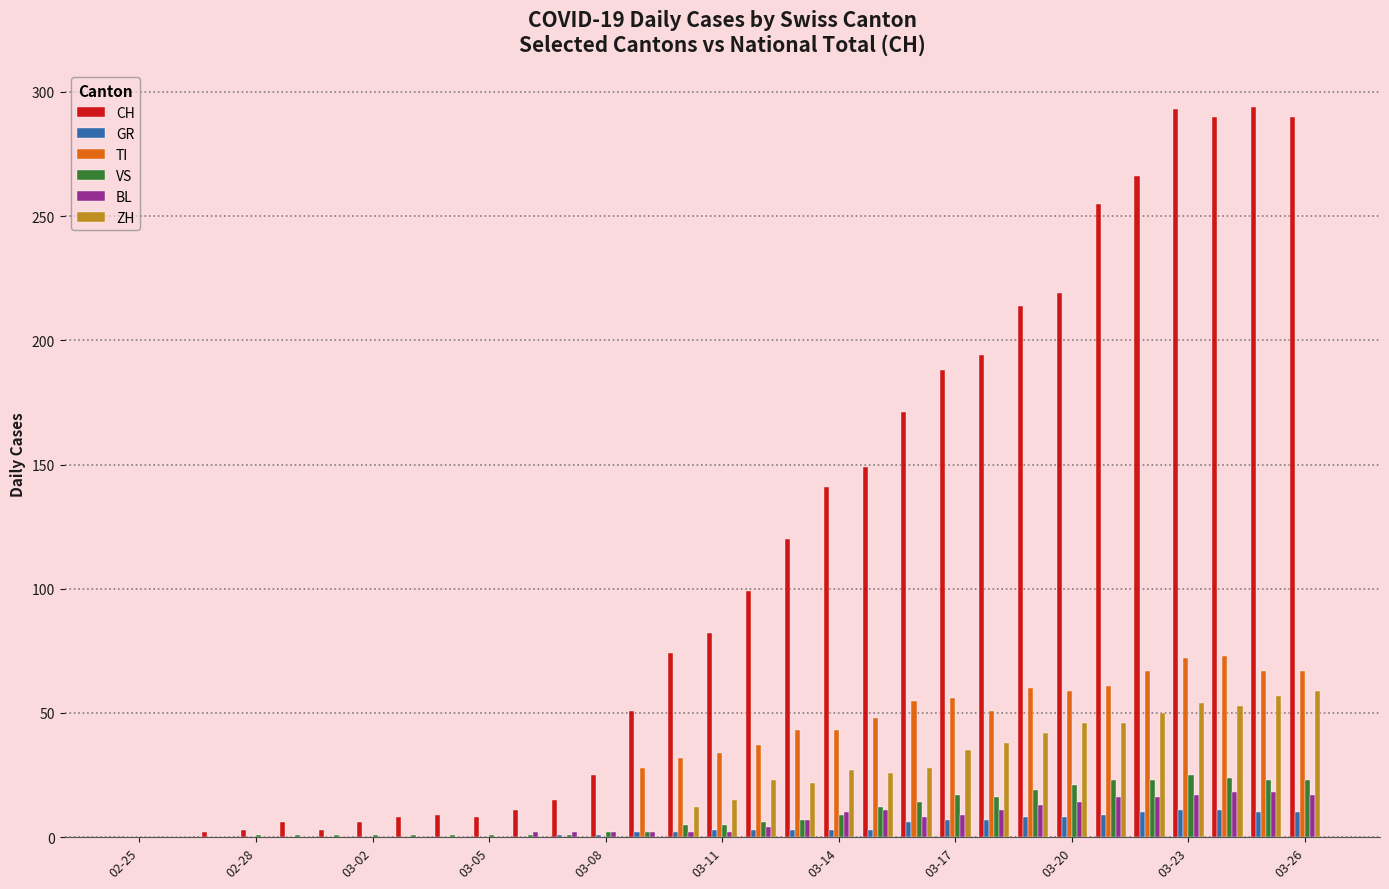

What is the highest value of the ZH series?

59